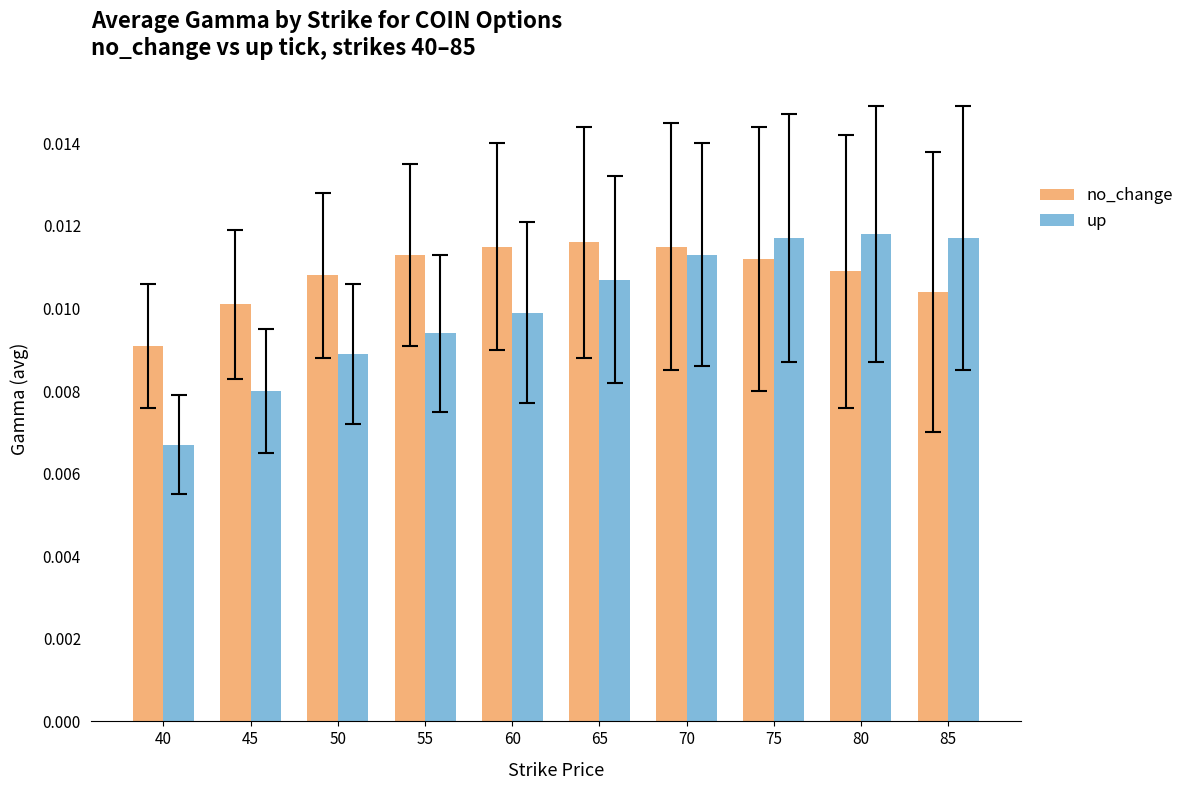

Which category has the lowest value across all series?

40